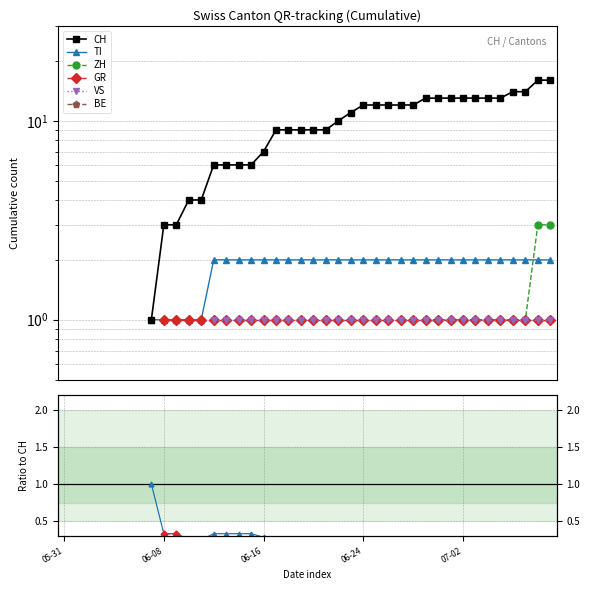

What is the approximate value of CH at 20?

9.0